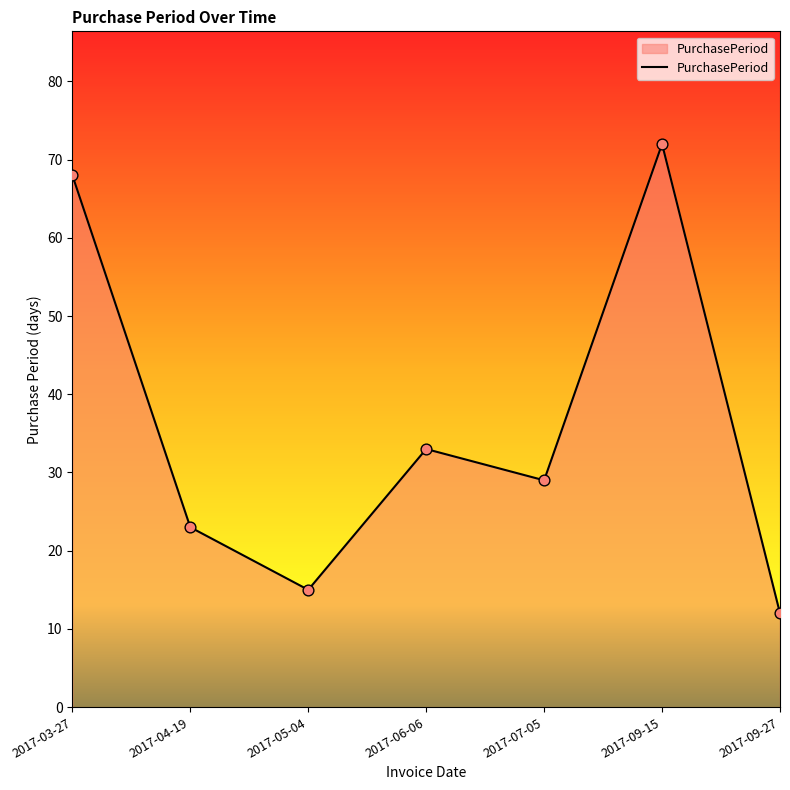

What is the change in value from 2017-06-06 to 2017-09-15?

+39